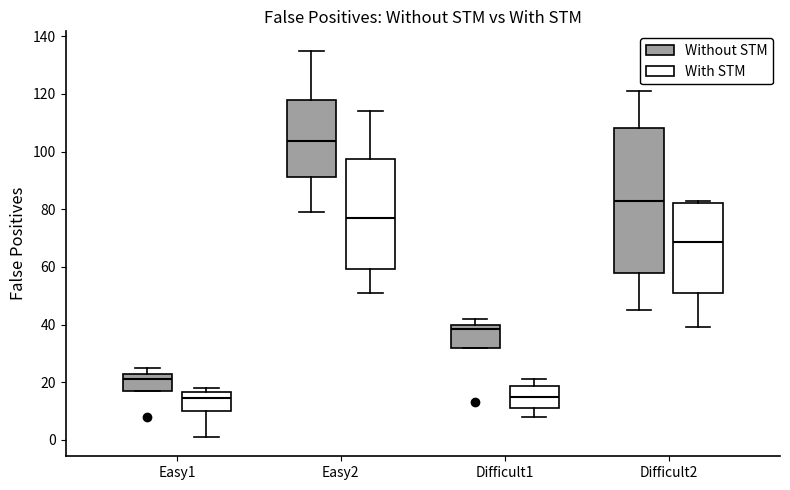

Which box has the highest median line?

Easy2 (Without STM)